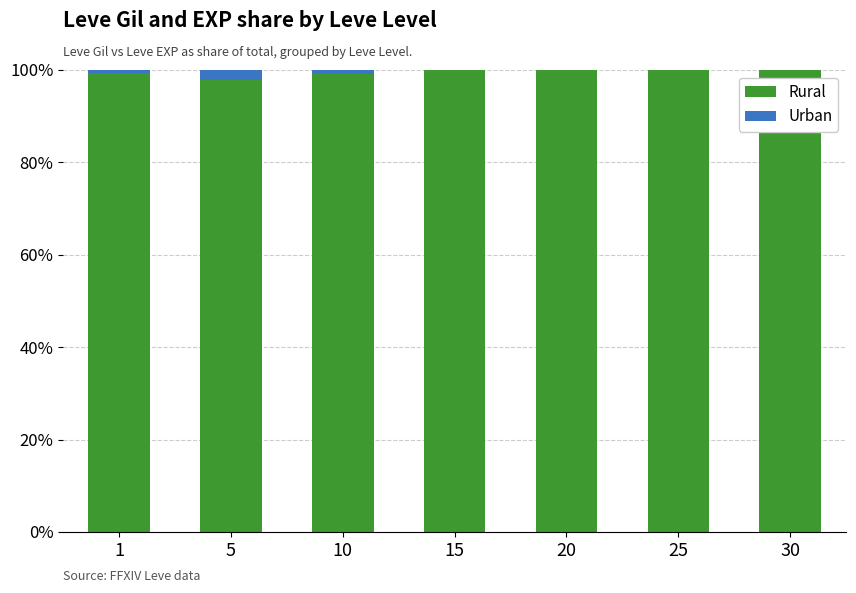

What are all the series names shown in the legend?

Rural, Urban